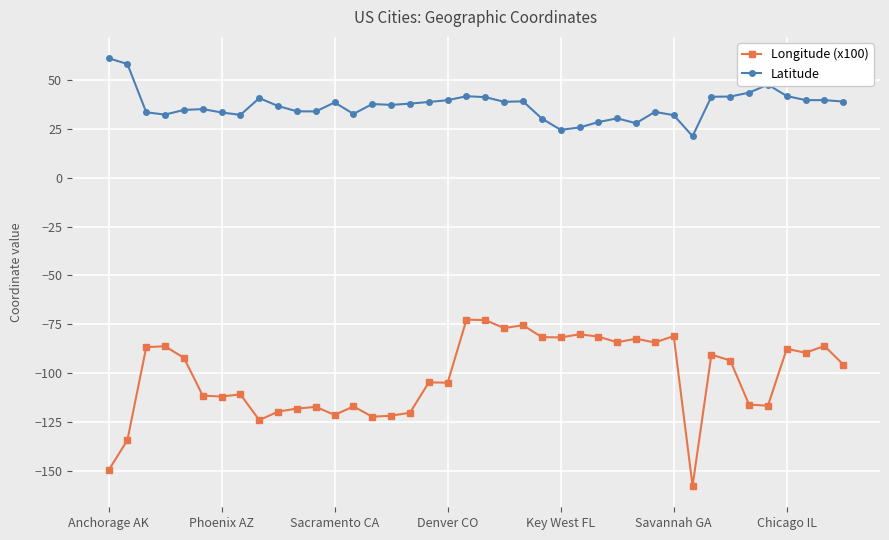

What is the average value of the Longitude (x100) series?

-101.7